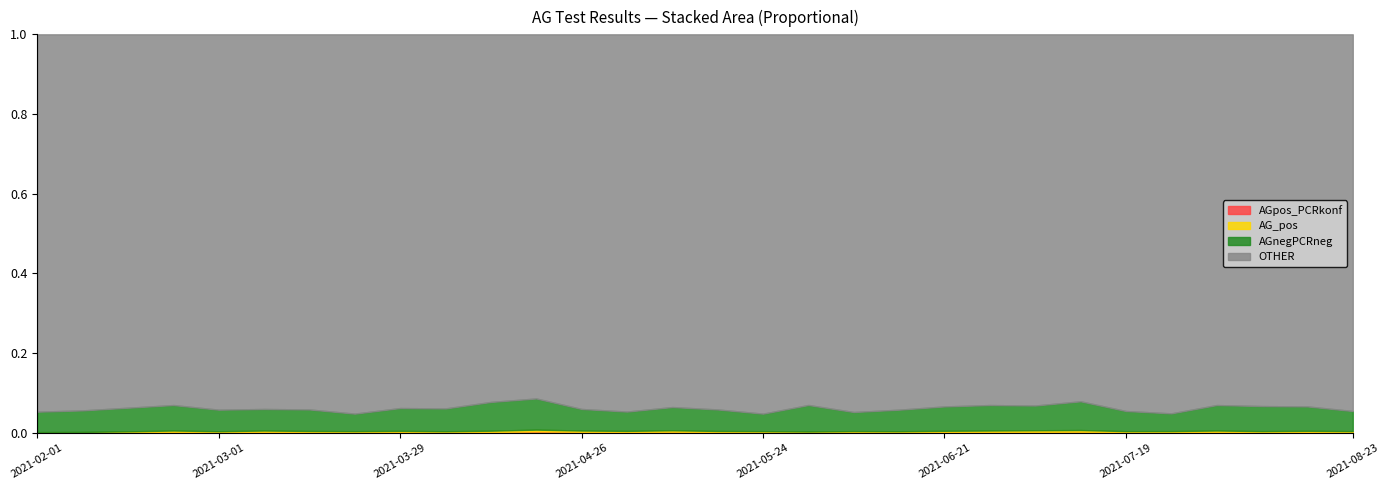

At which label is AGnegPCRneg closest to 2205?

2021-03-01